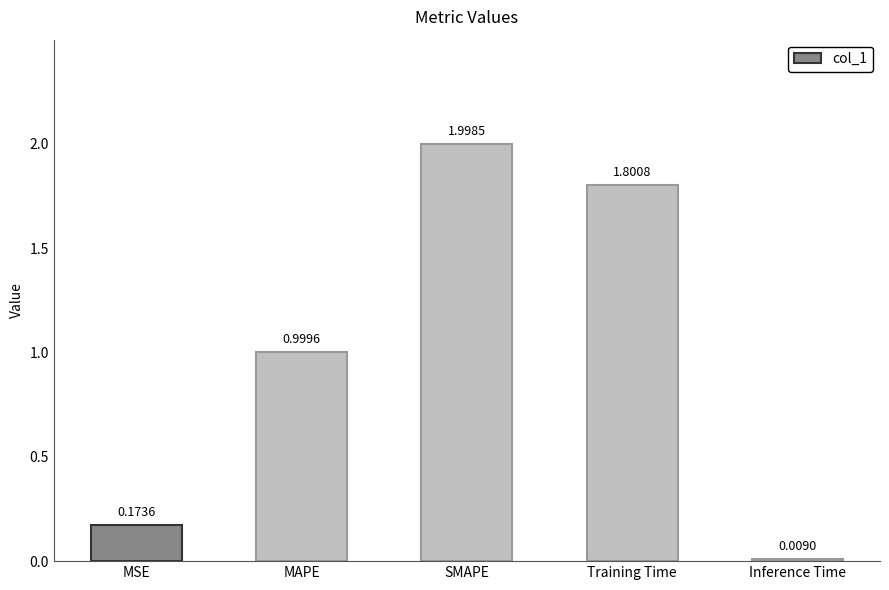

What is the difference between the values at SMAPE and MSE?

1.8